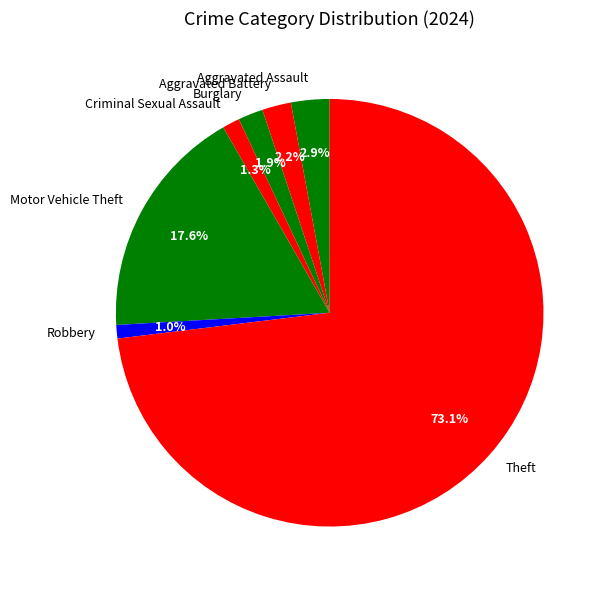

Which slice is the largest?

Theft